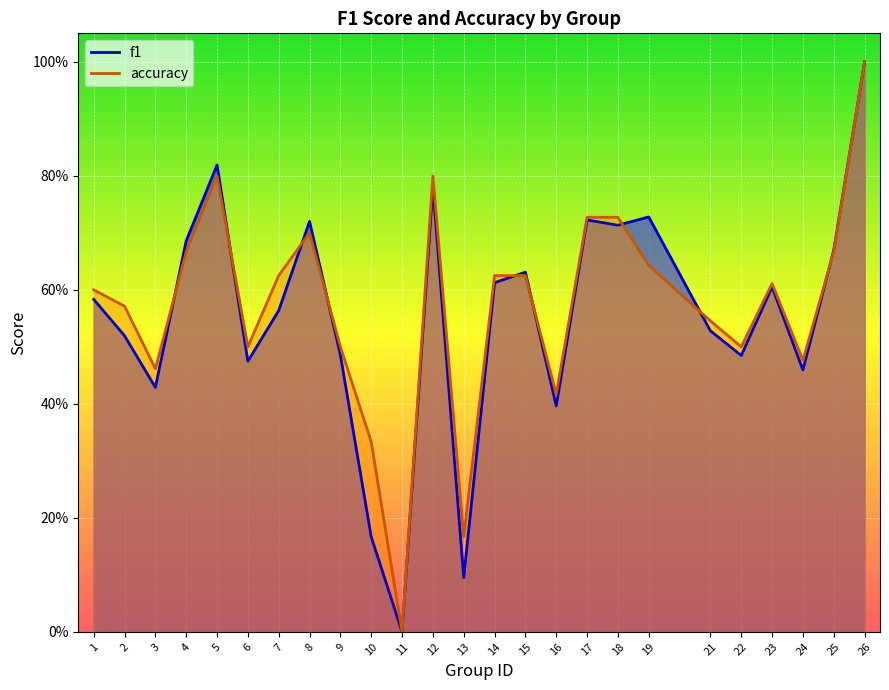

Which label corresponds to the smallest value in the chart?

11